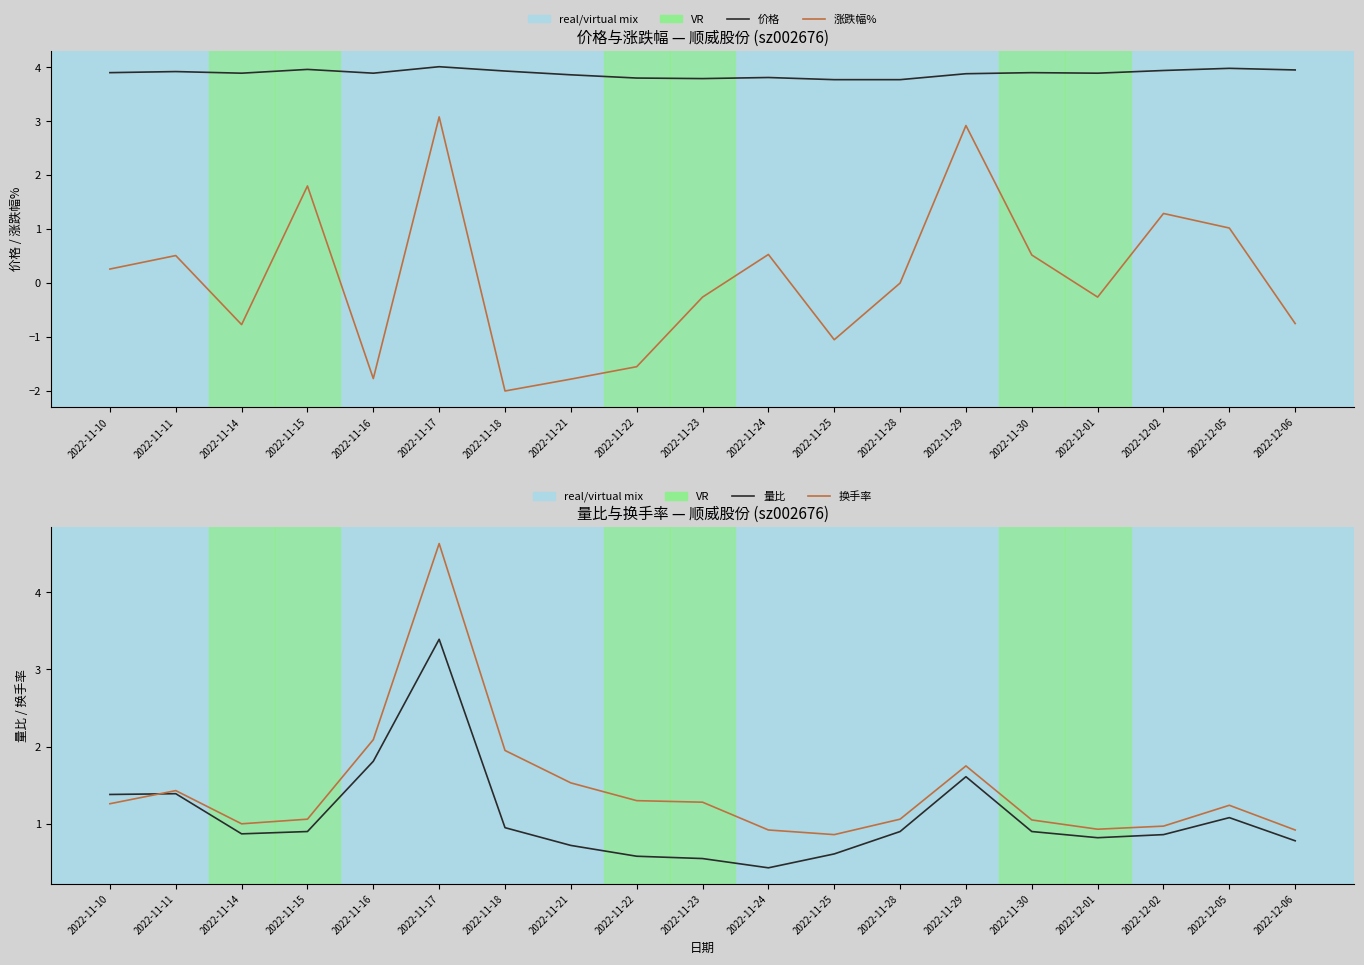

At which label is 量比 closest to 1?

2022-11-18